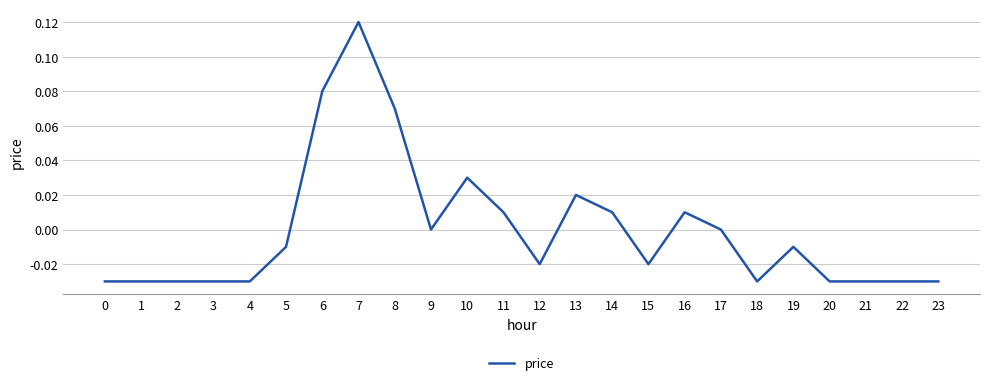

Does the chart display data point markers on the line(s)?

No